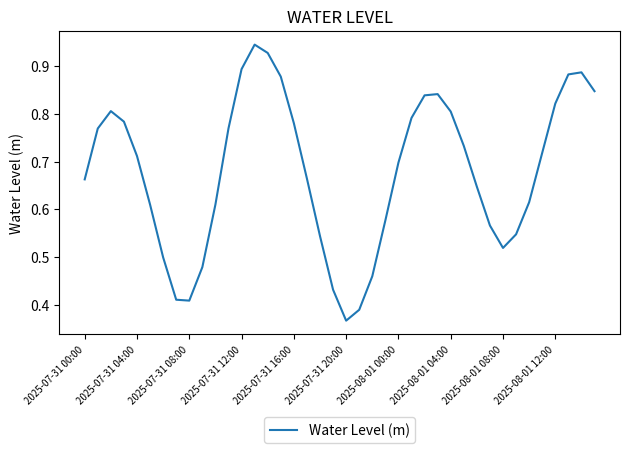

Where is the data nearest to the value 0?

2025-07-31 20:00